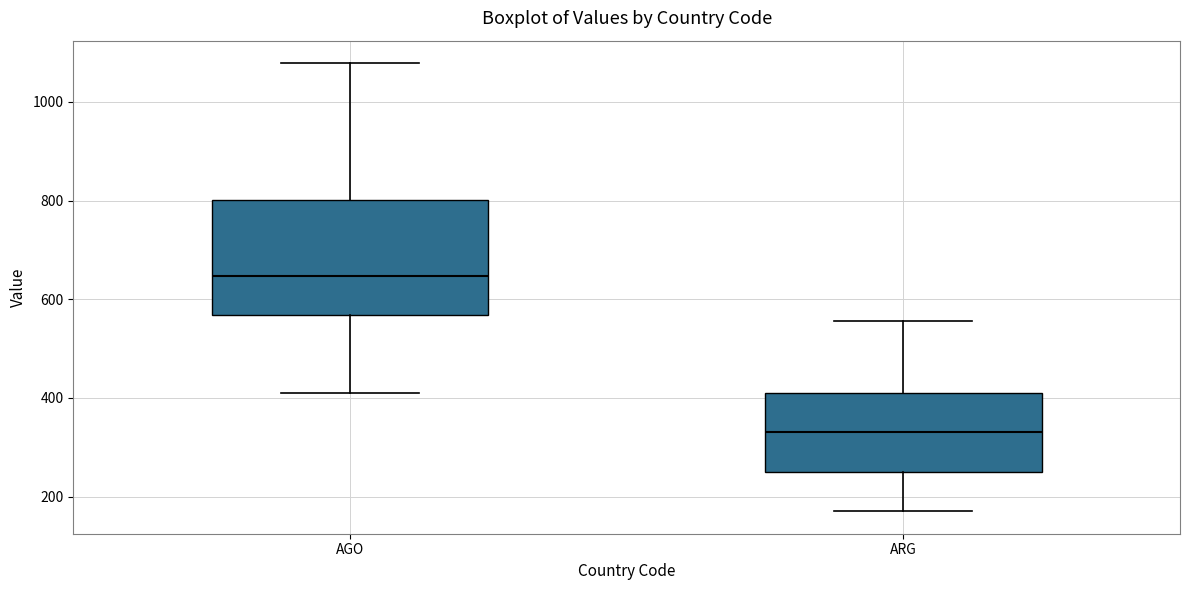

Reading left to right, read every box against the y-axis: the position of its median line, the range the box covers, and the ends of its whiskers. The values are not printed on the chart, so give them approximately, as read against the axis.

AGO: median 640, box 560 to 800, whiskers 400 to 1080
ARG: median 340, box 260 to 420, whiskers 180 to 560